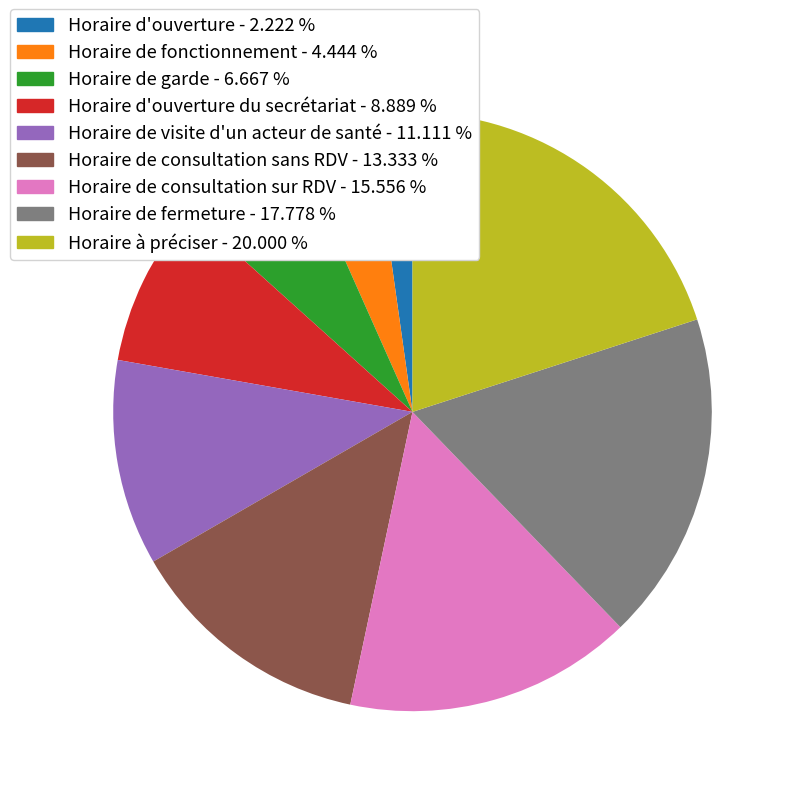

Does any single category account for the majority?

No